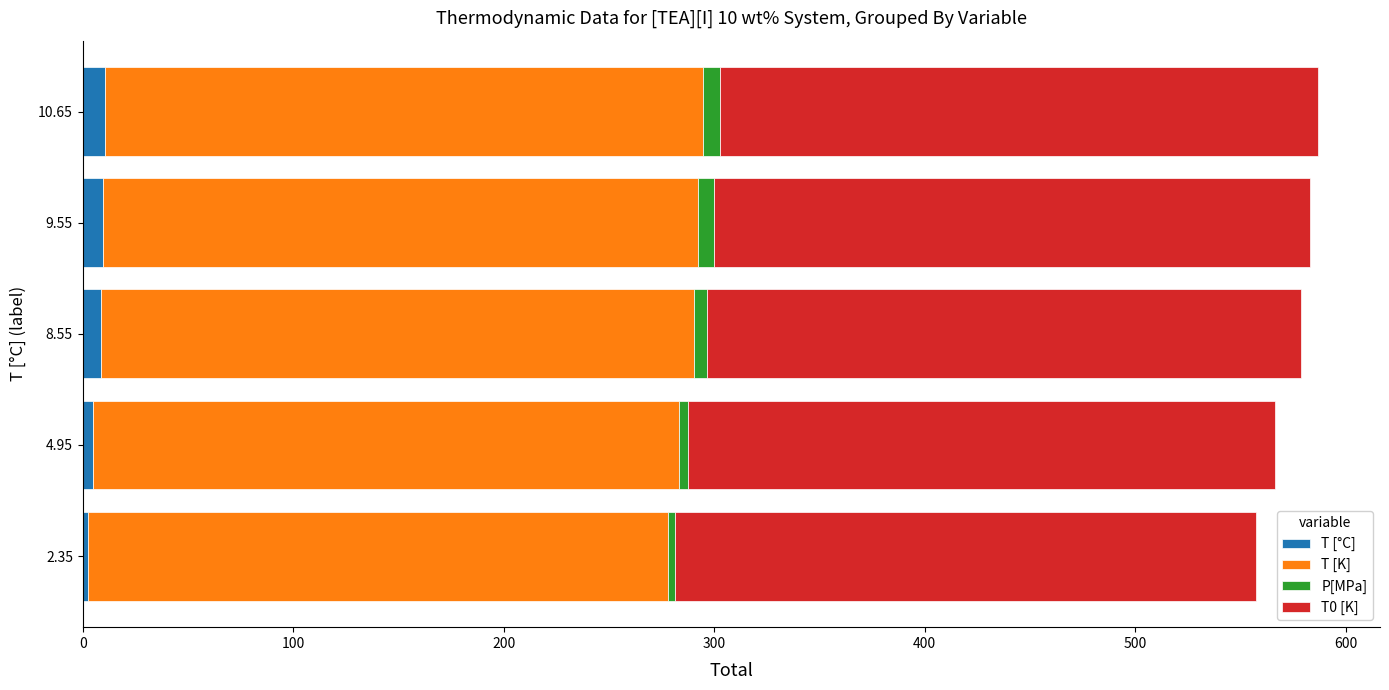

Rank the series by their maximum value, from lowest to highest.

P[MPa], T [°C], T [K], T0 [K]